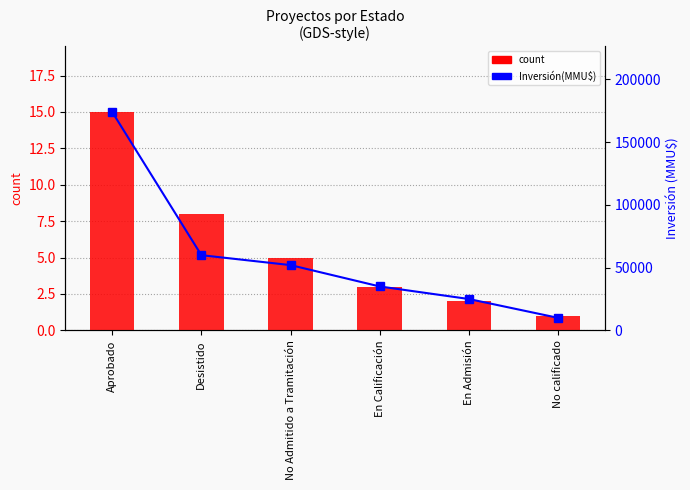

List the series in order of their overall mean, lowest first.

count, Inversión(MMU$)